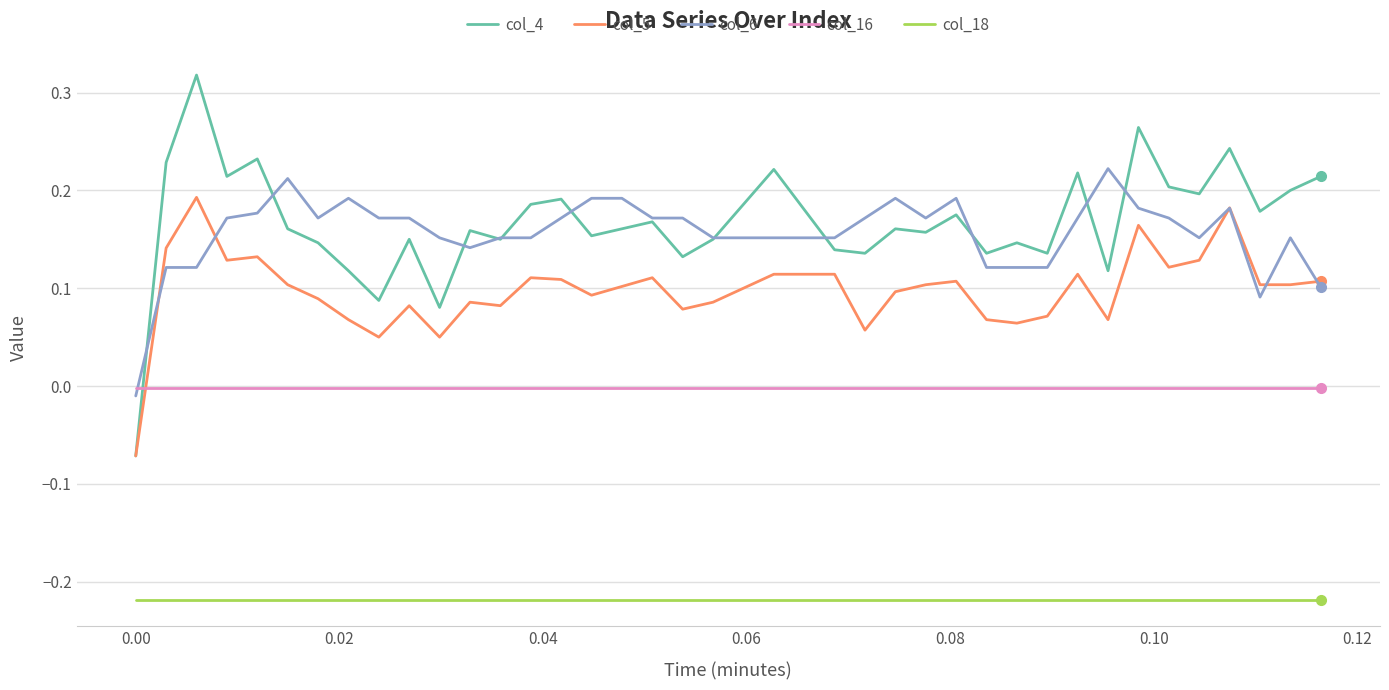

List the series in order of their peak value, highest first.

col_4, col_6, col_5, col_16, col_18